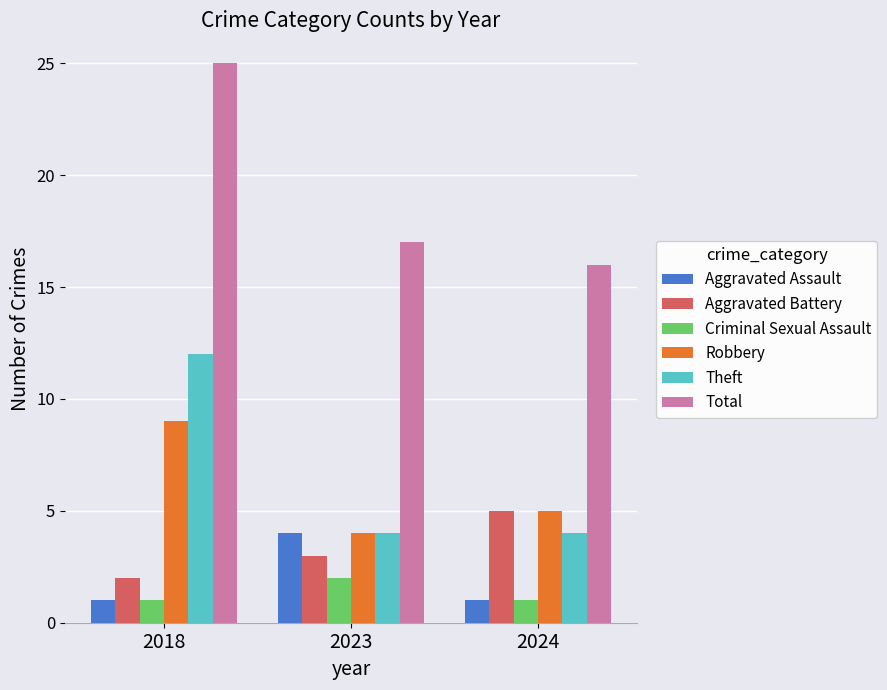

True or false: Aggravated Battery has a value of 2 at 2018.

True